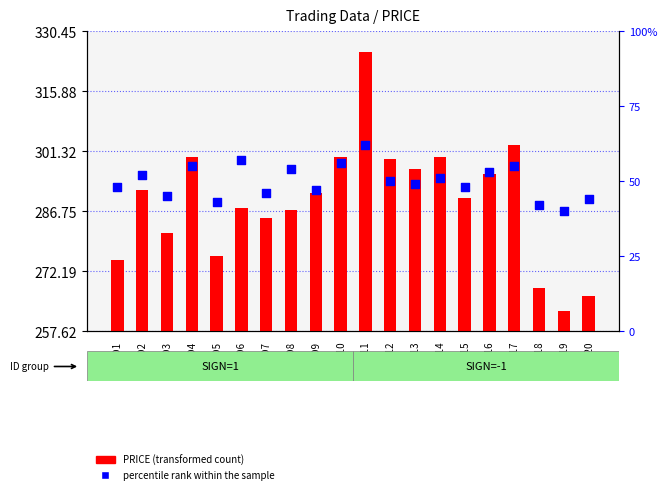

Which series contains the highest Y value?

PRICE (transformed count)